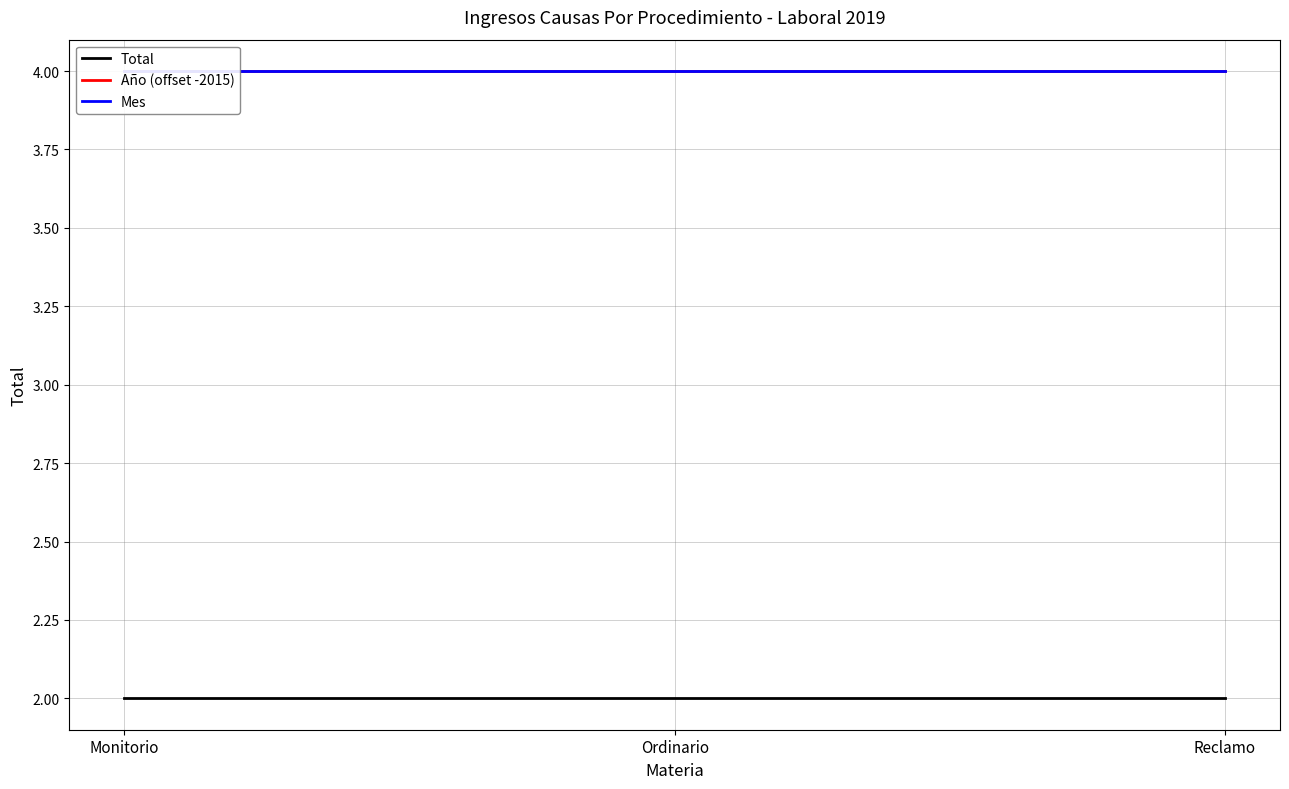

The value of Año (offset -2015) at Monitorio is 6. True or false?

False